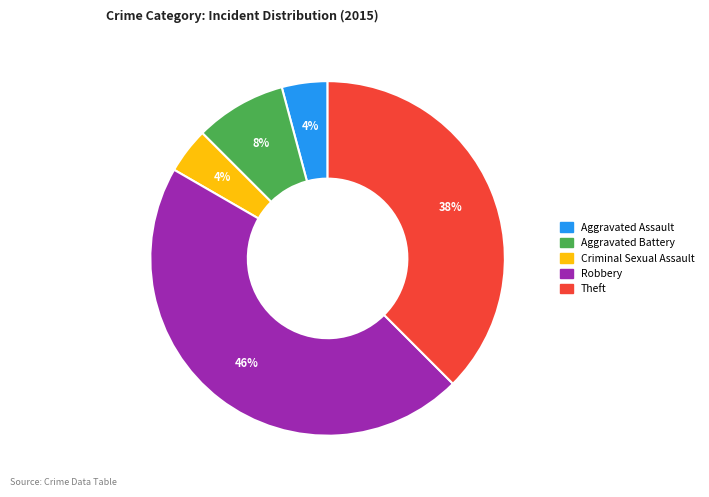

Which category has the biggest portion of the pie?

Robbery